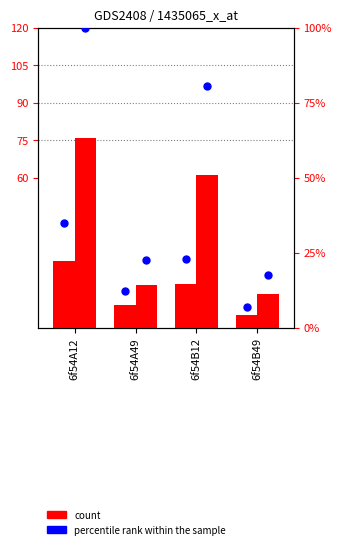

What is the total value across all series at 6f54A12?

237.7